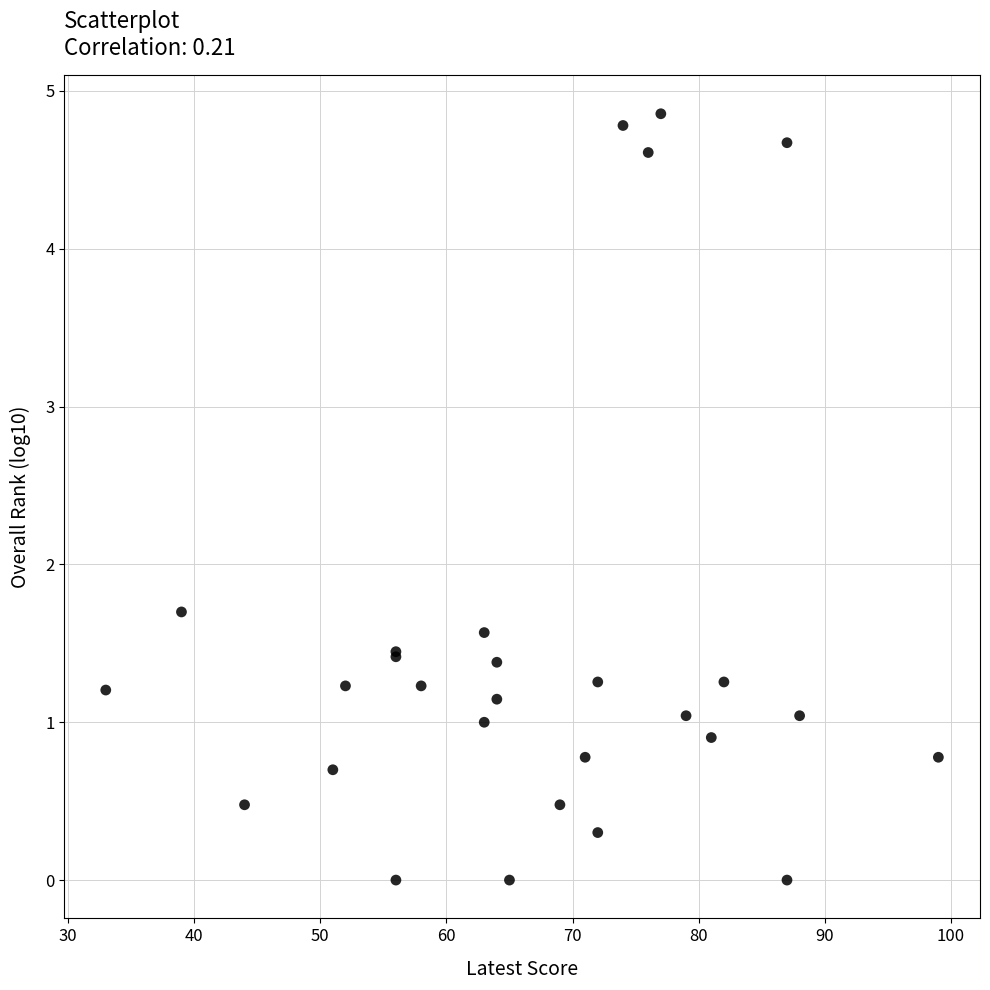

What Y value in the scatter plot is closest to 2?

1.7